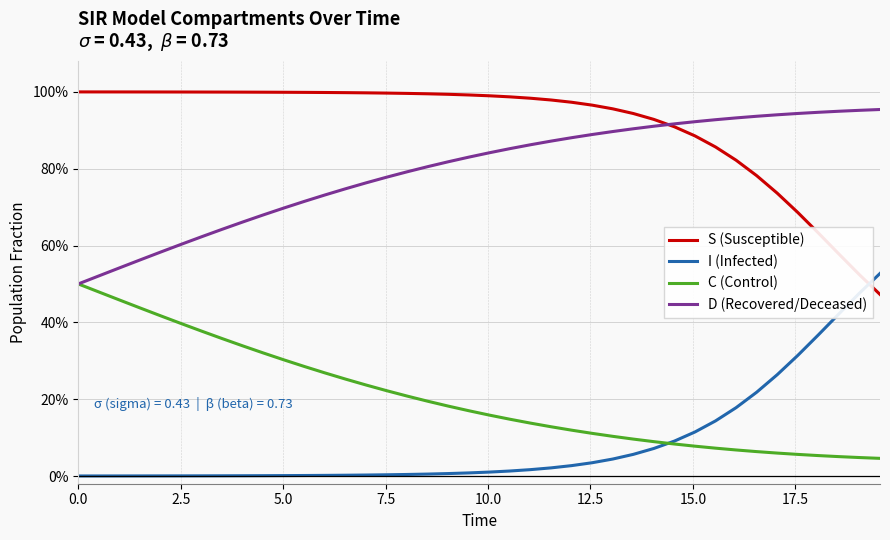

At which category is the sum across all series the highest?

10.0